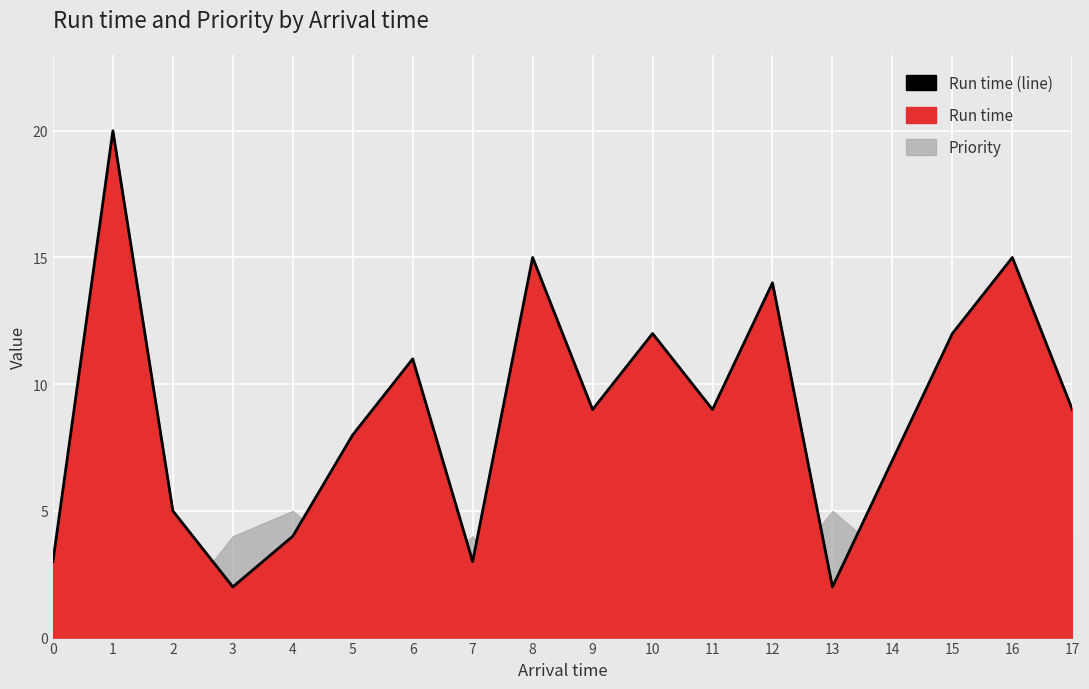

What is the sum of the values at 13 and 1?

22